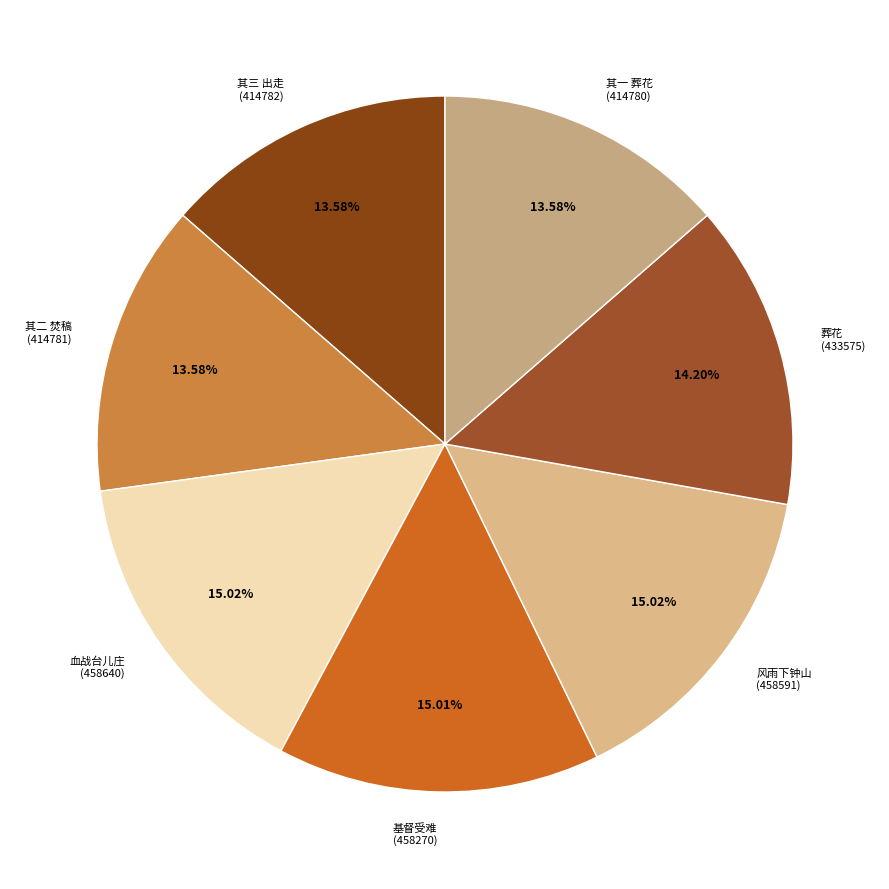

Is there any slice that represents more than half of the pie?

No